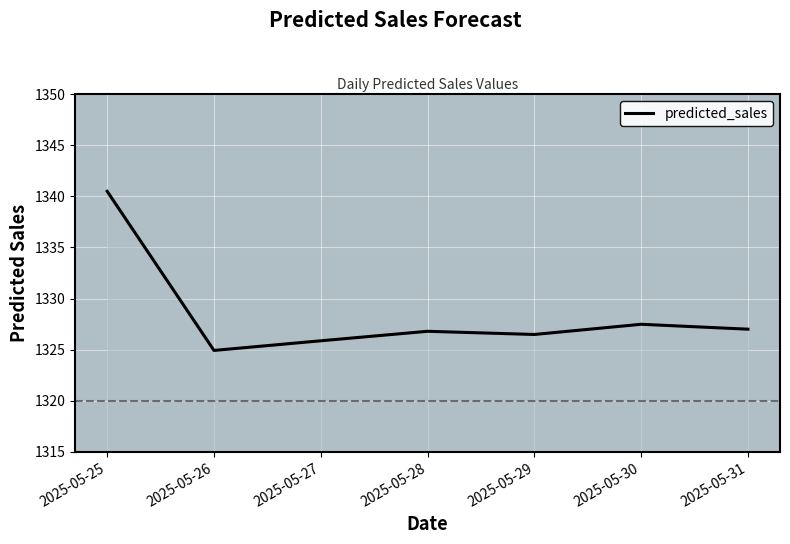

Between 2025-05-25 and 2025-05-26, which is larger?

2025-05-25